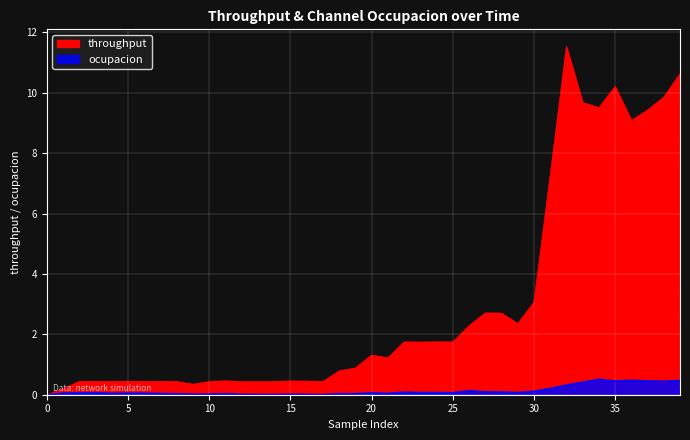

True or false: throughput and ocupacion cross at least once.

False